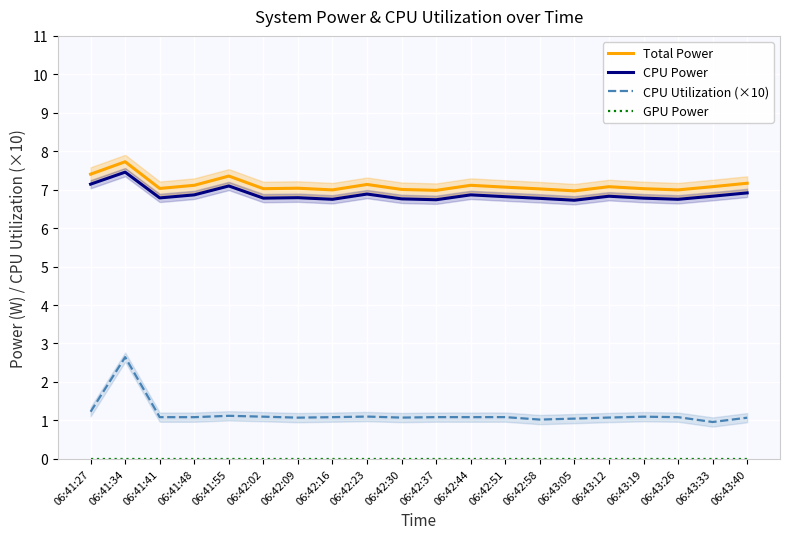

At how many categories does at least one series exceed 2?

20